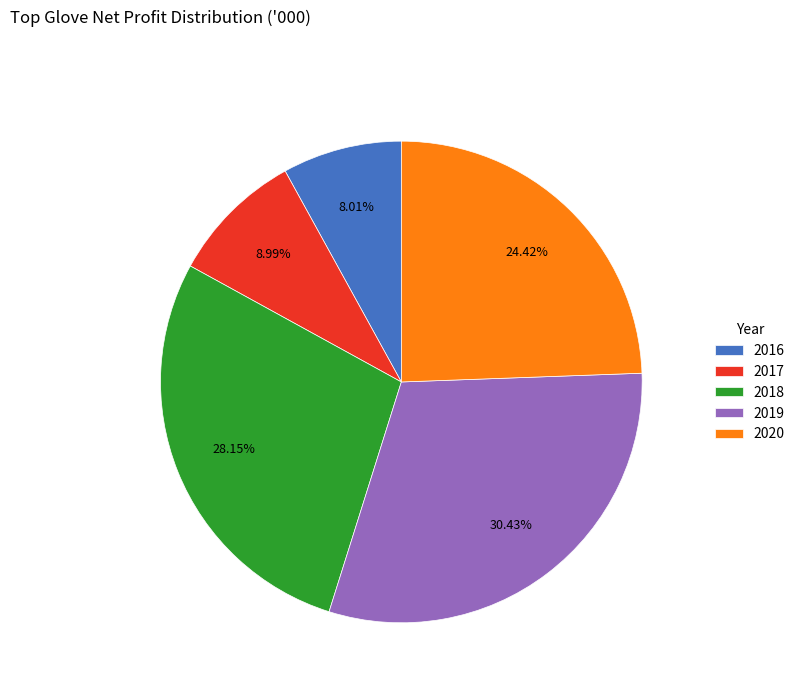

To the nearest percent, what portion does 2018 represent?

28%